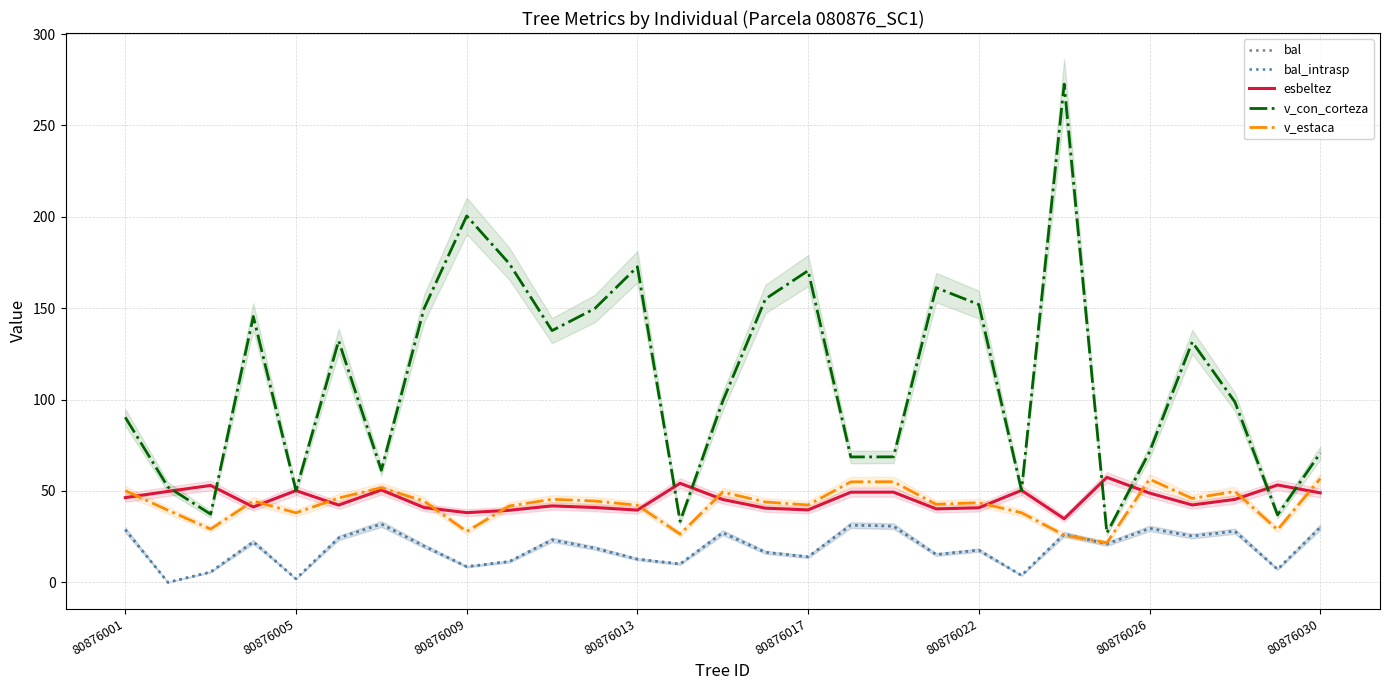

What value does the v_estaca series have at 80876001?

50.2